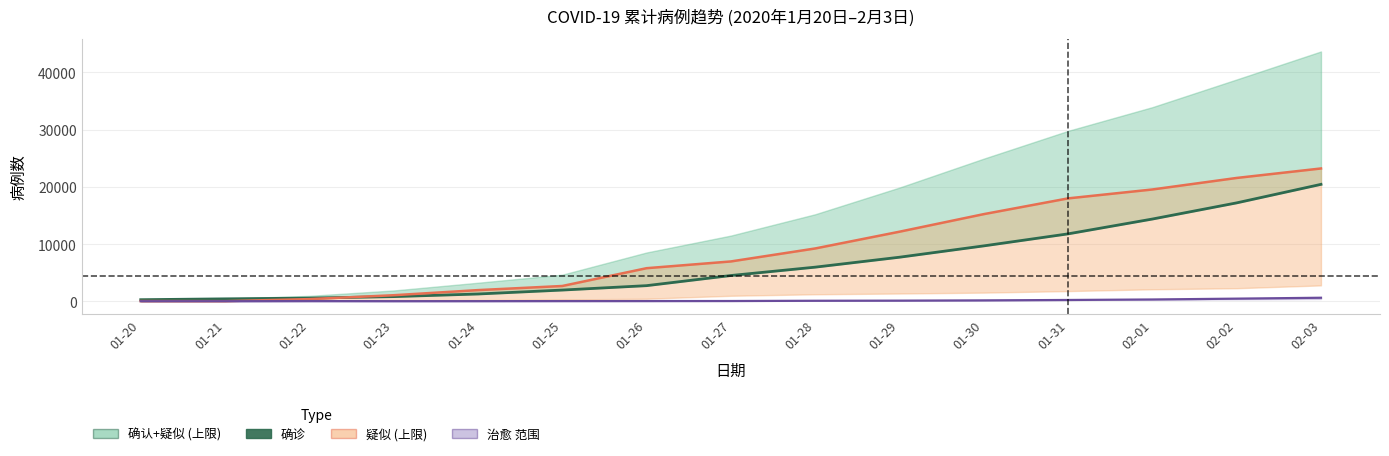

True or false: 治愈 has a value of 33 at 01-22.

False